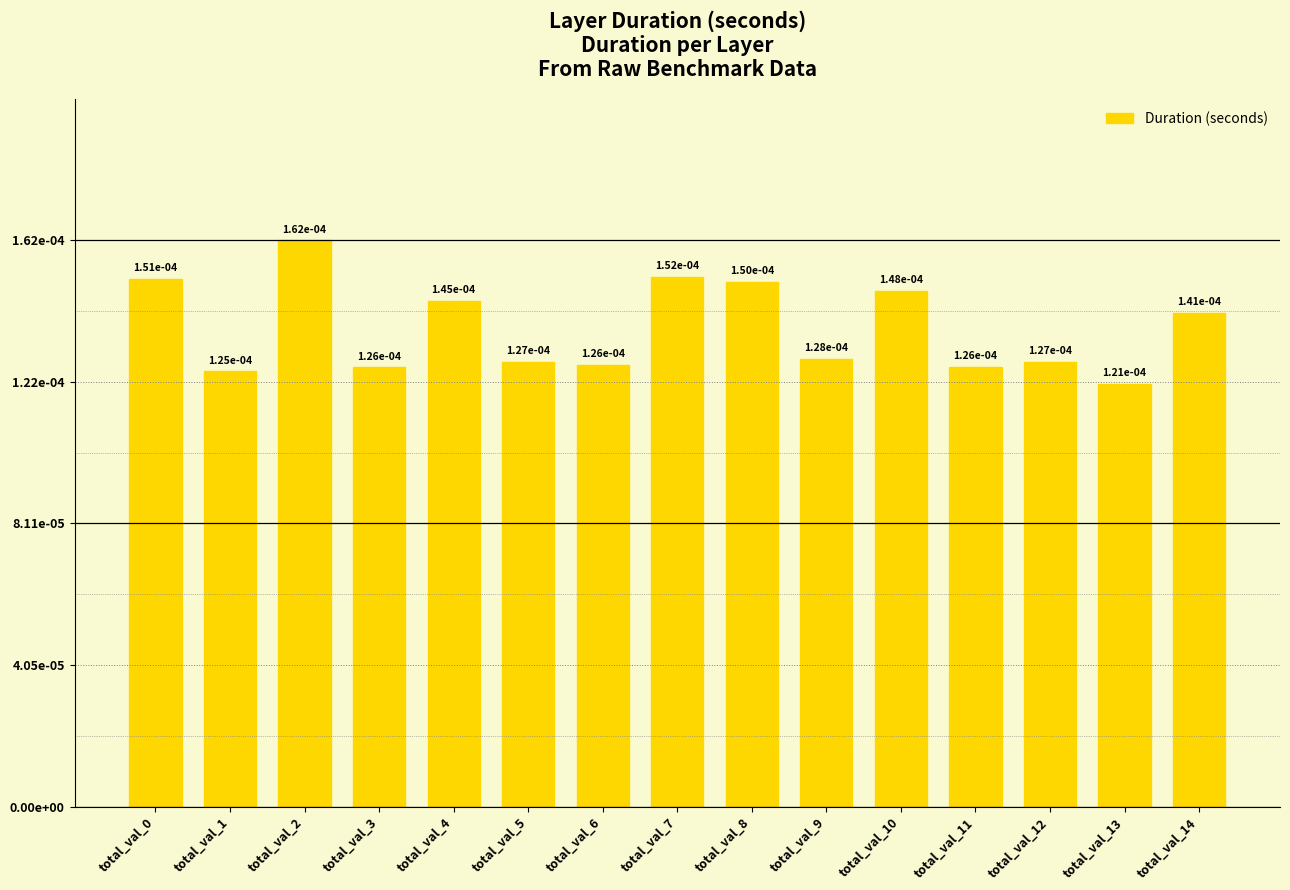

Are the bars grouped side by side (vs. stacked)?

No